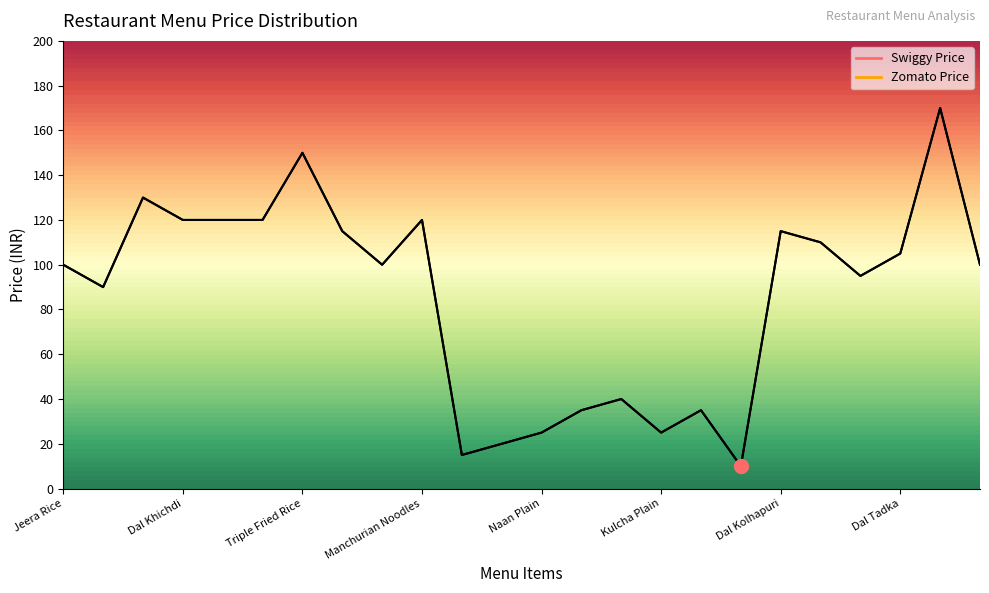

What is the label of the 7th point from the left?

Triple Fried Rice